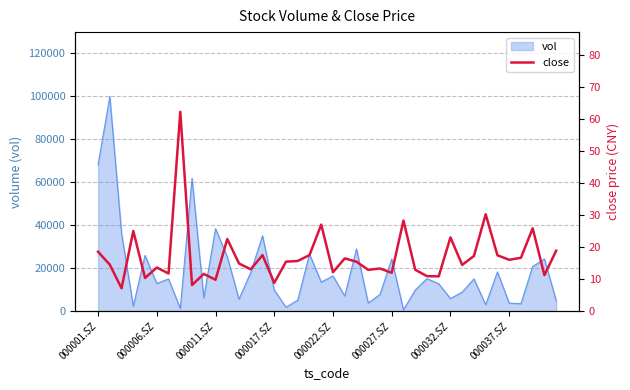

What is the highest value of the vol series?

99623